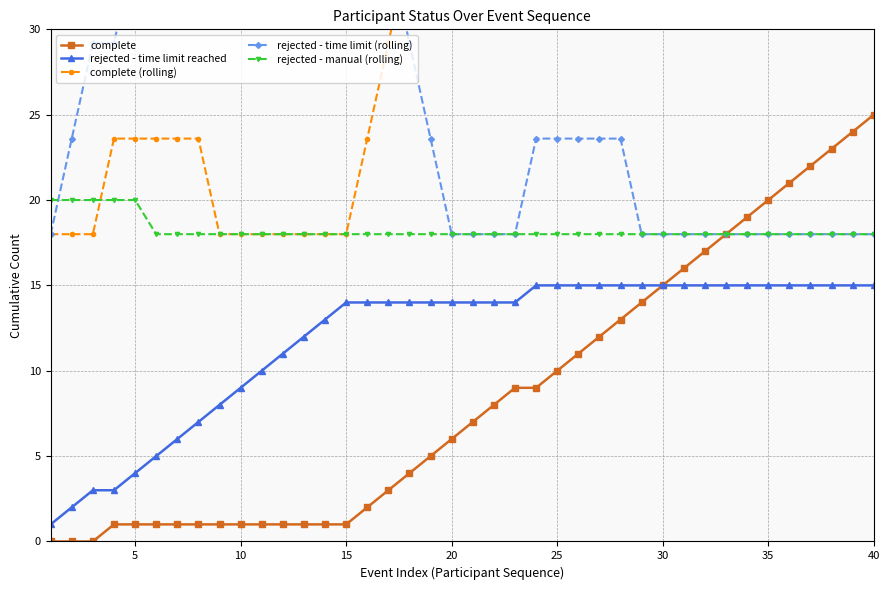

At which label does complete reach its peak?

40